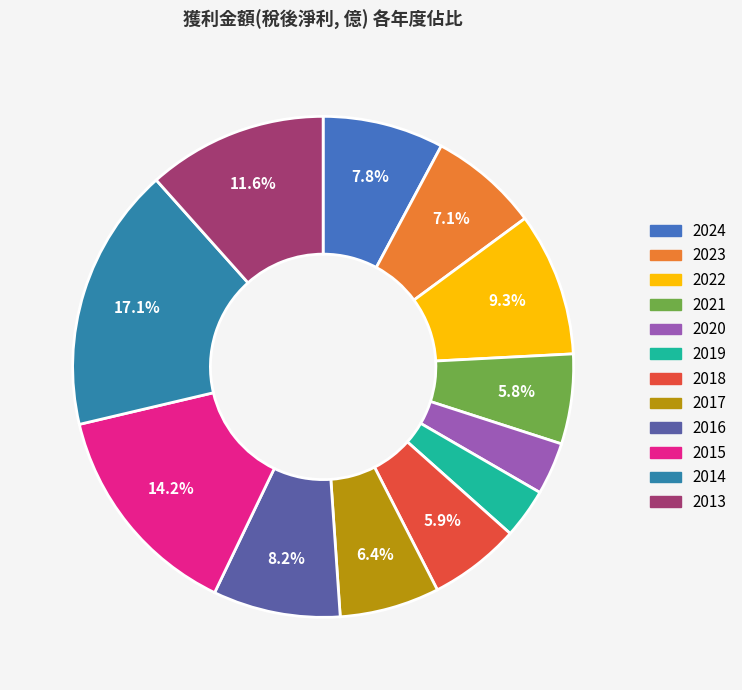

Approximately how many times larger is the value at 2015 compared to 2013?

1.2